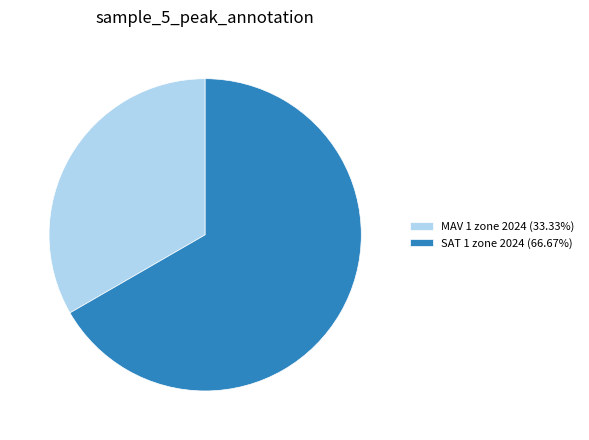

What is the largest slice in the pie chart?

SAT 1 zone 2024